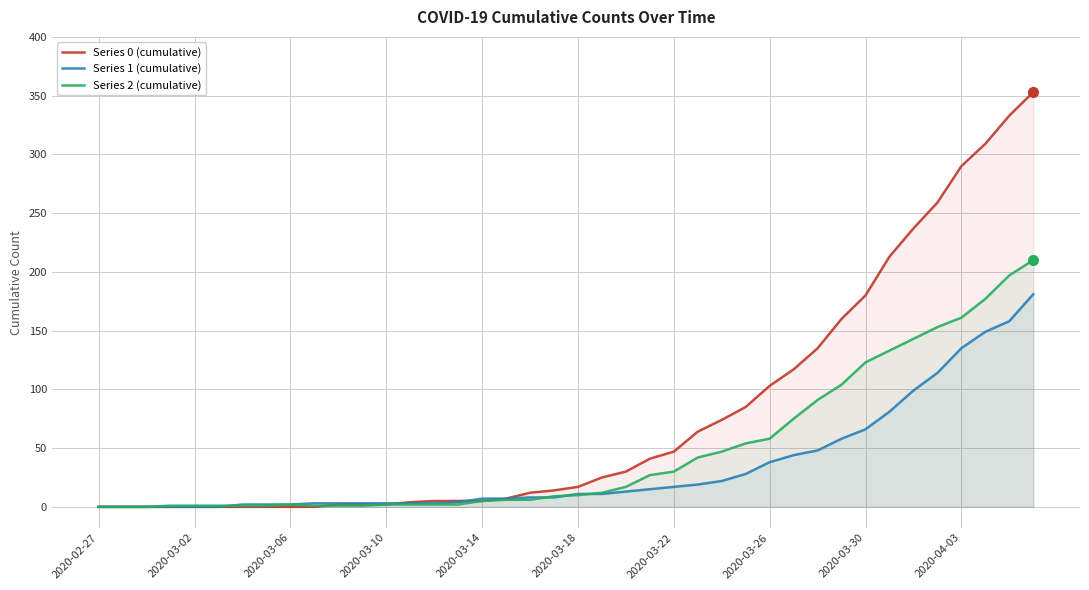

At 2020-03-30, list the series in order from smallest to largest.

Series 1 (cumulative), Series 2 (cumulative), Series 0 (cumulative)